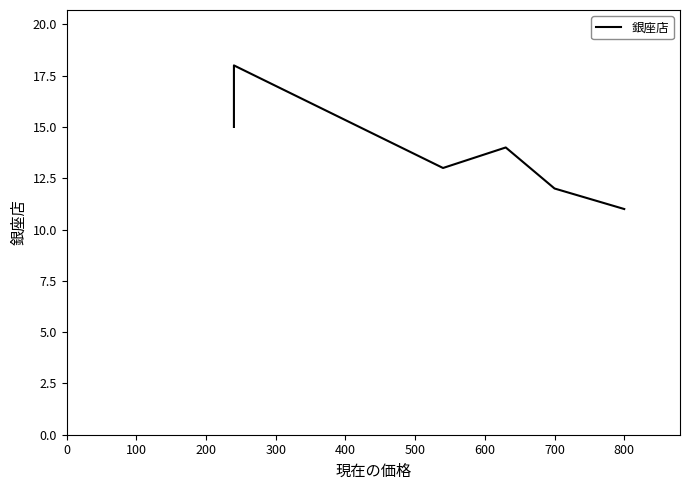

True or false: the data shows 3 at 800.

False